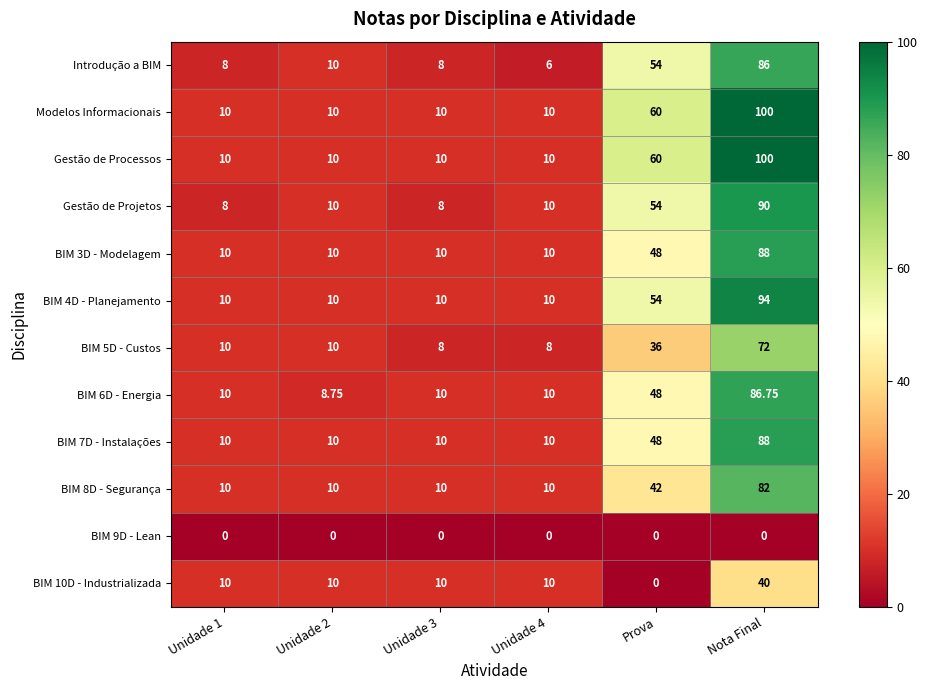

Which series changed the most between Unidade 2 and Unidade 4?

Introdução a BIM